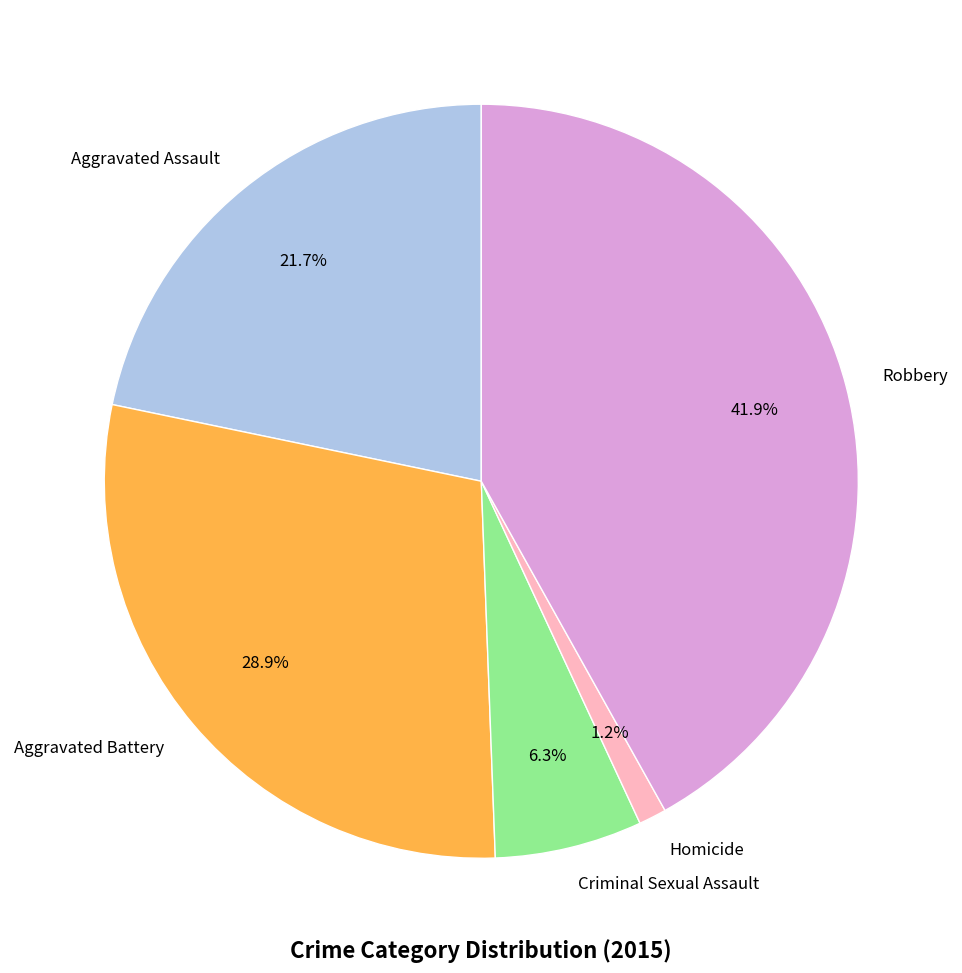

Rank the categories by value from lowest to highest.

Homicide, Criminal Sexual Assault, Aggravated Assault, Aggravated Battery, Robbery